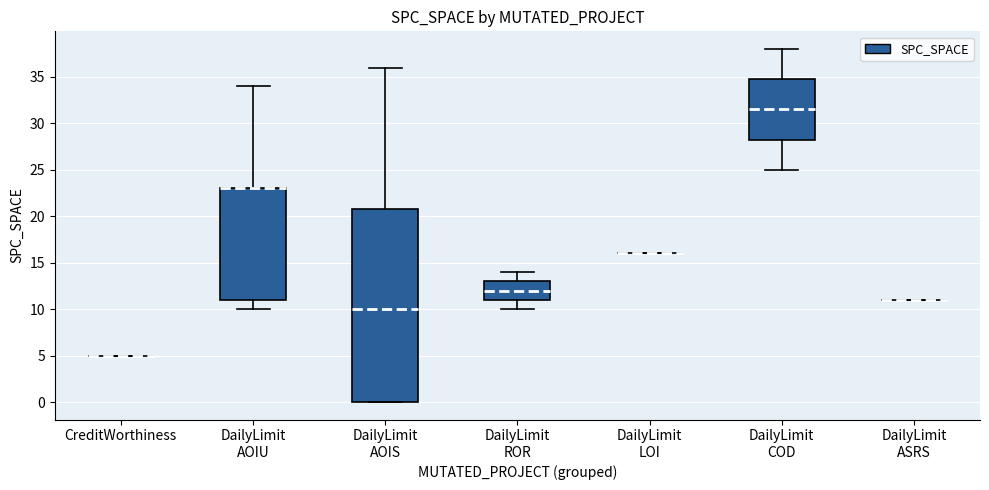

Reading left to right, transcribe this box plot: for each box, give where its median line is, the range the box spans, and where its two whiskers end, as read against the y-axis. The values are not printed on the chart, so give them approximately, as read against the axis.

CreditWorthiness: box collapsed to a line at 5.0, whiskers 5.0 to 5.0
DailyLimit AOIU: median 23.0 (drawn on the box's upper edge), box 11.0 to 23.0, whiskers 10.0 to 34.0
DailyLimit AOIS: median 10.0, box 0.0 to 21.0, whiskers 0.0 to 36.0
DailyLimit ROR: median 12.0, box 11.0 to 13.0, whiskers 10.0 to 14.0
DailyLimit LOI: box collapsed to a line at 16.0, whiskers 16.0 to 16.0
DailyLimit COD: median 31.5, box 28.5 to 35.0, whiskers 25.0 to 38.0
DailyLimit ASRS: box collapsed to a line at 11.0, whiskers 11.0 to 11.0